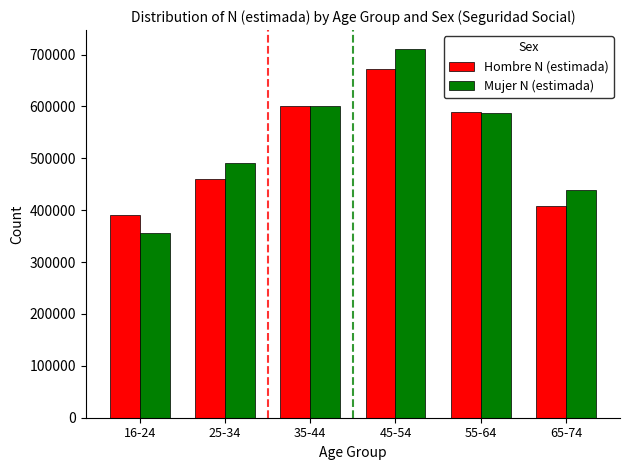

What is the difference between the highest and lowest values at 16-24?

35346